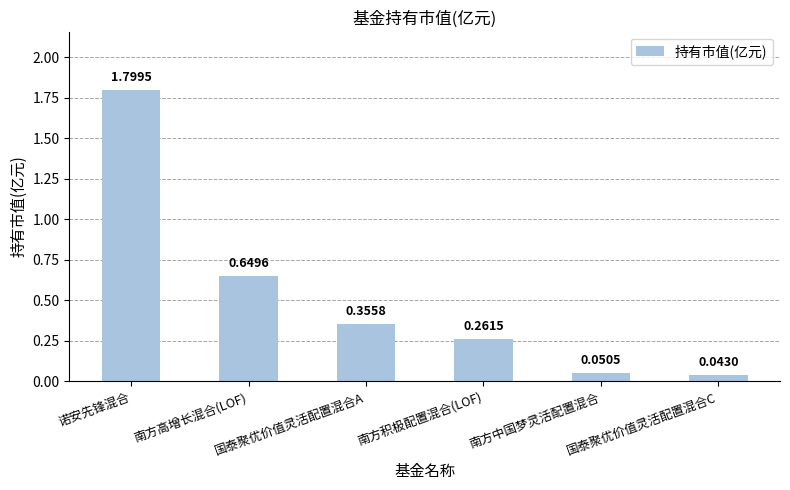

Does the chart contain any negative values?

No